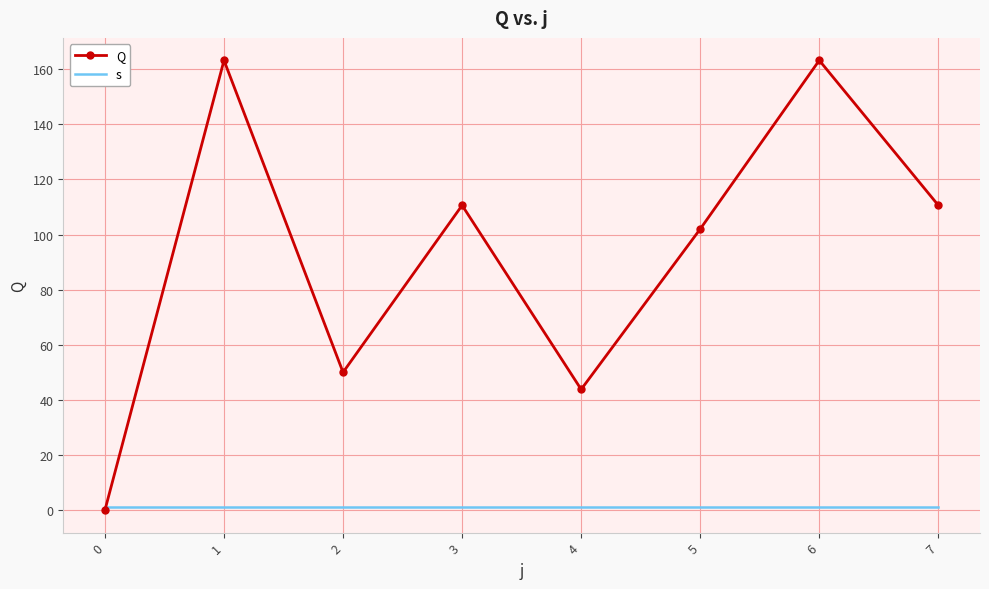

Rank the series by their maximum value, from lowest to highest.

s, Q